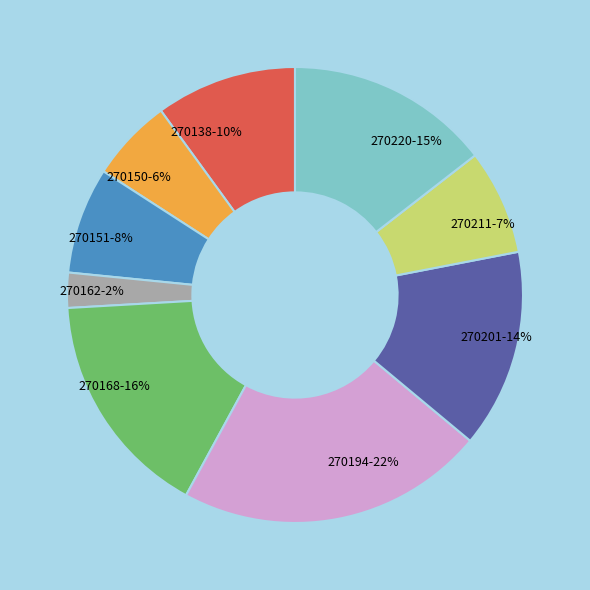

Which category has the smallest portion of the pie?

270162-2%